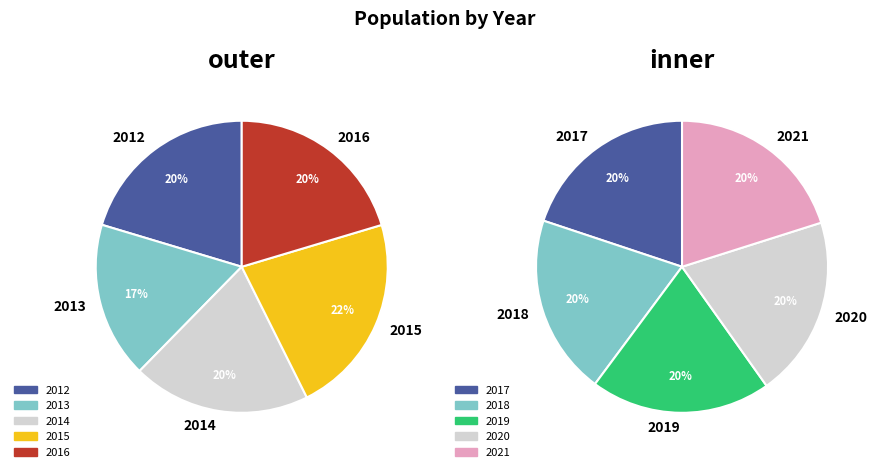

Which slice is the smallest?

2013